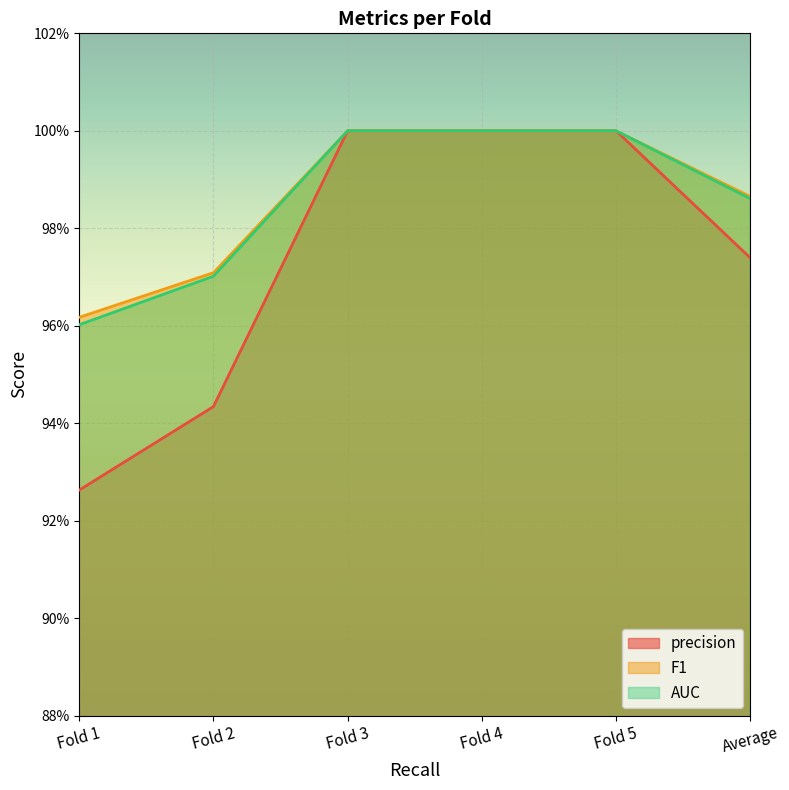

Between Fold 2 and Fold 4, which is larger?

Fold 4